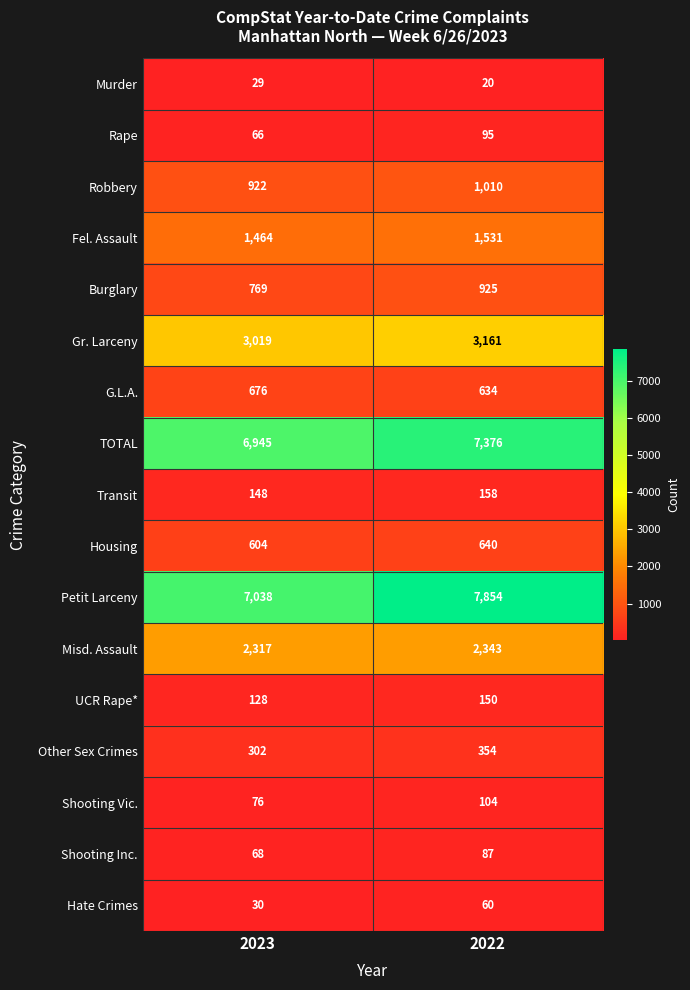

What is the spread (max minus min) of values at 2022?

7834